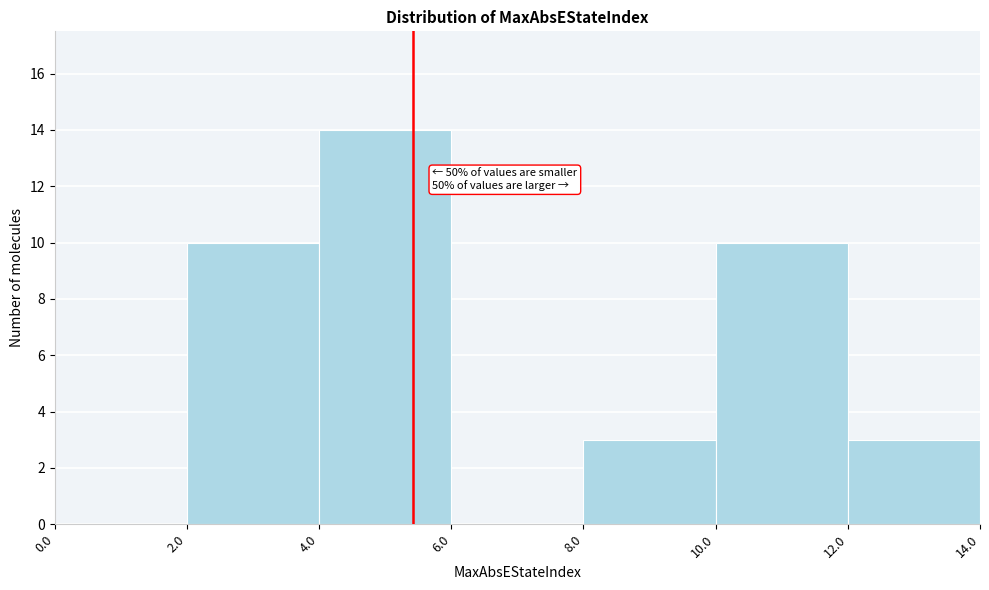

Over which range of the x-axis is the bar tallest?

4.0 to 6.0